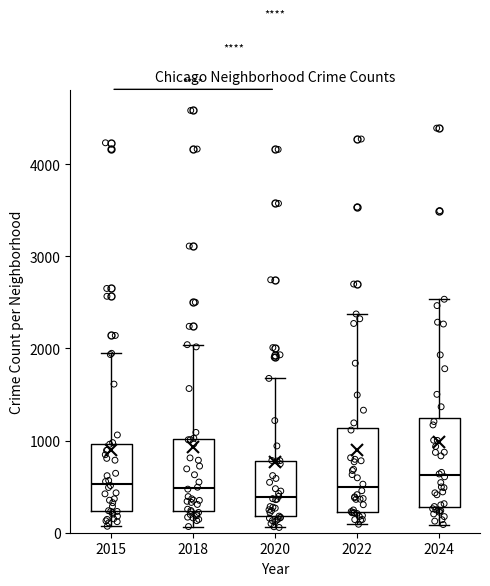

Where is the upper edge of the box at x = 2020 on the y-axis? The values are not printed on the chart, so give them approximately, as read against the axis.

800